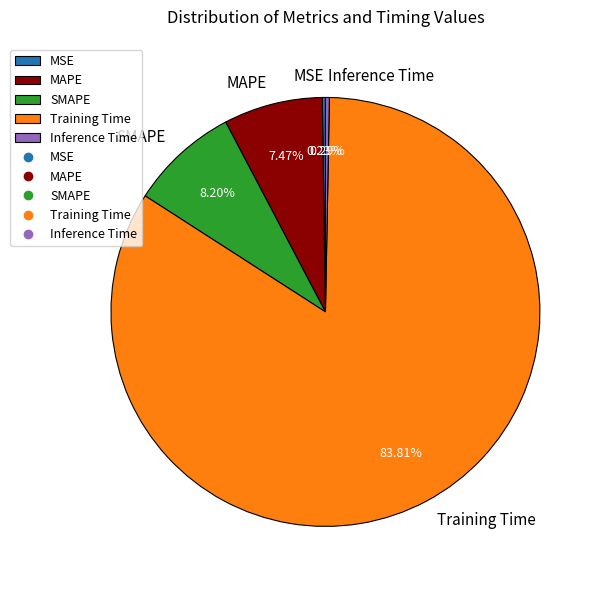

To the nearest percent, what is the average slice percentage?

20%